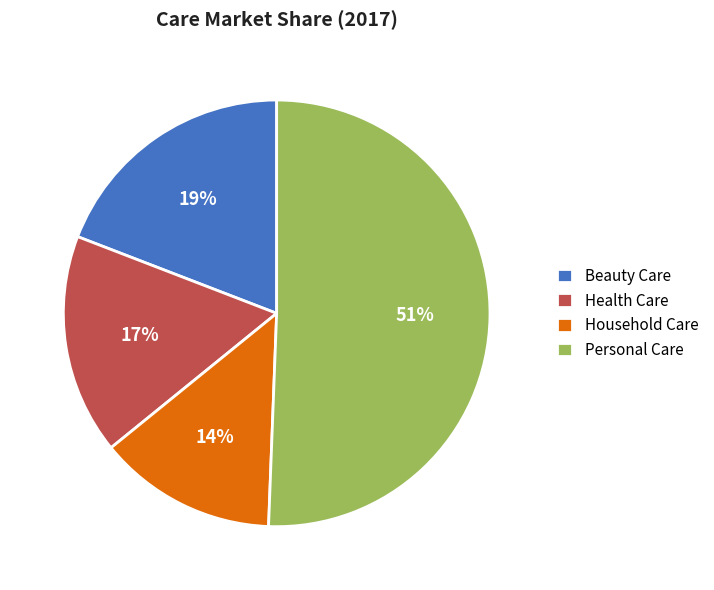

Count the number of slices in the pie.

4